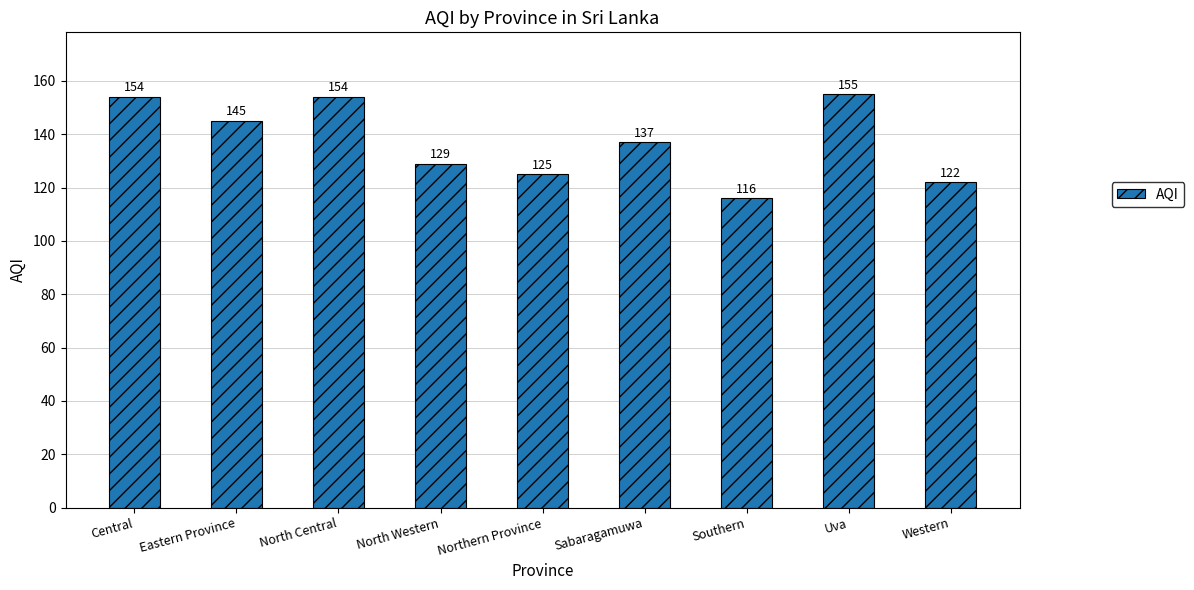

How many values are below 137?

4